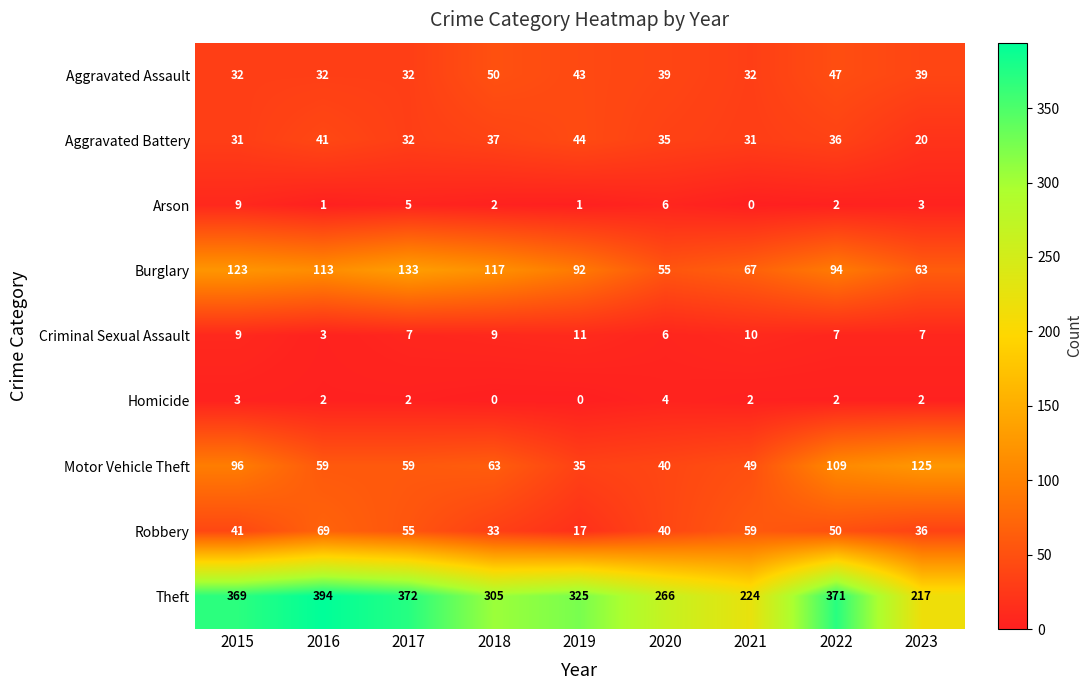

At how many categories does at least one series exceed 237?

7